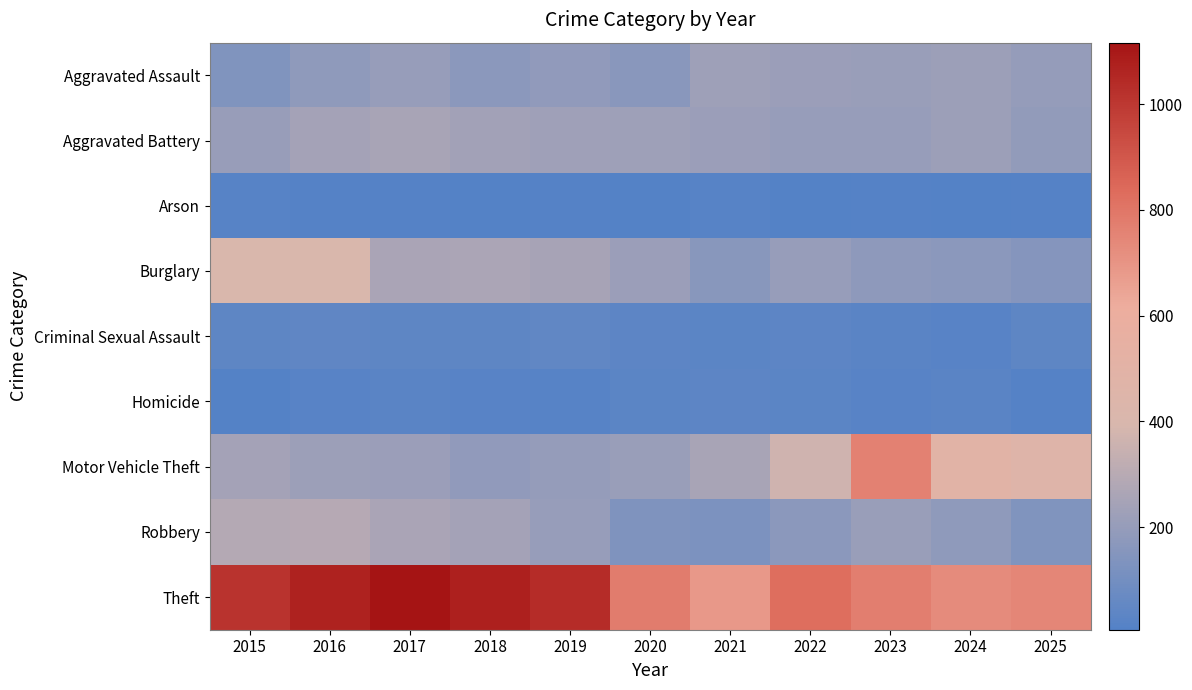

At how many categories does at least one series exceed 416?

11